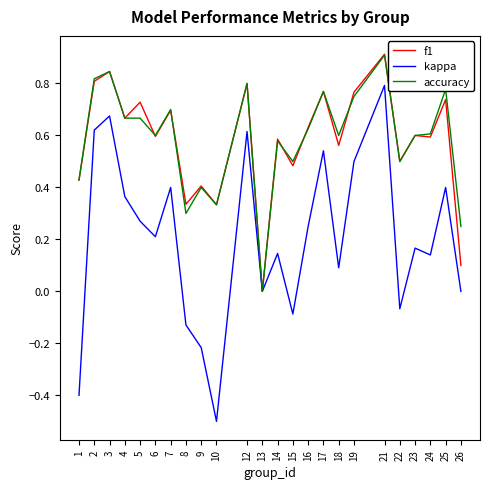

Which series changed the most between 5 and 12?

kappa